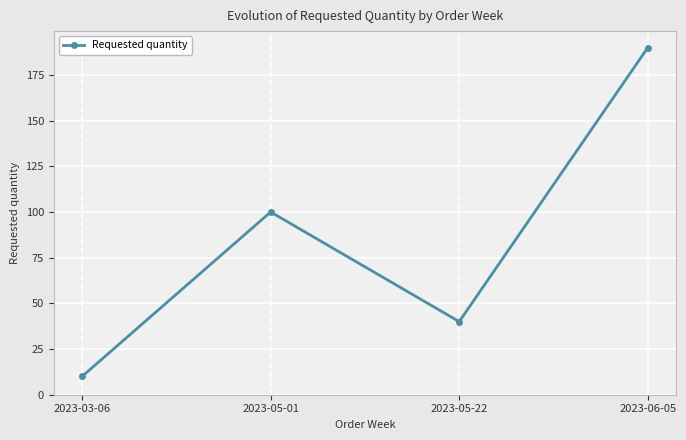

How many distinct data groups are displayed?

1